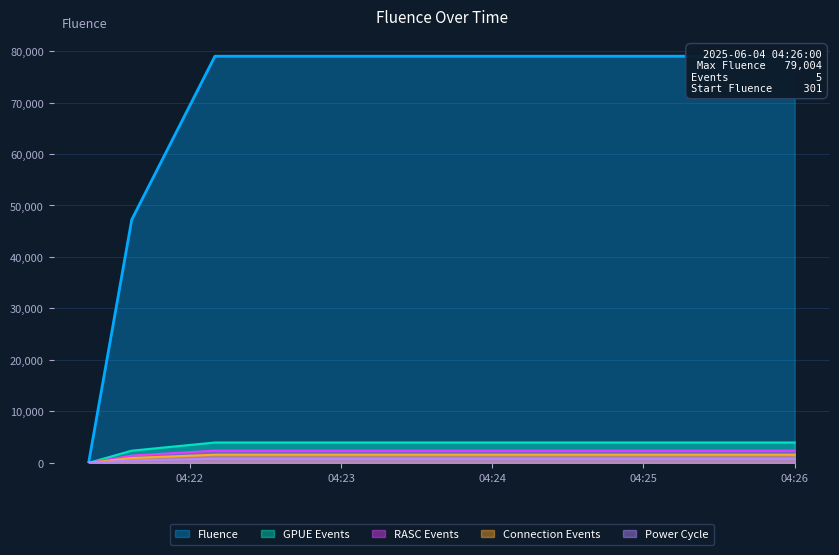

What position from the right is 2025-06-04 04:21:20?

5